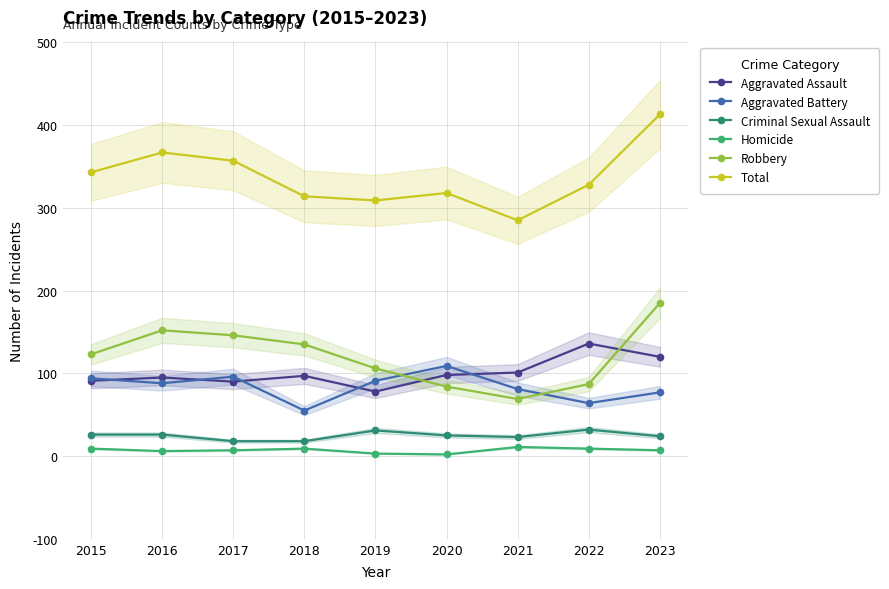

At which label does Total first exceed 328?

2015